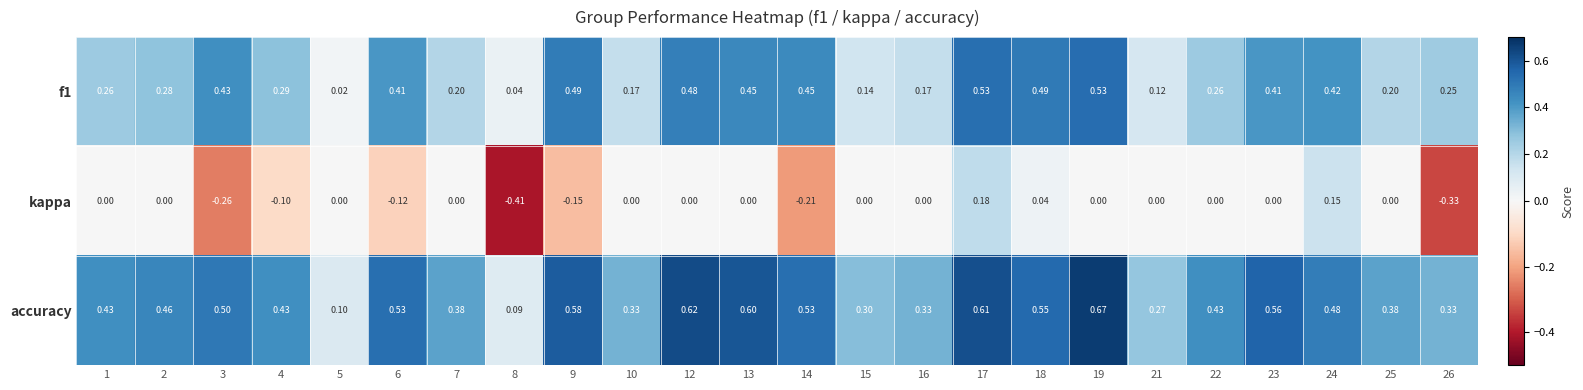

Which series has the widest spread of values?

kappa